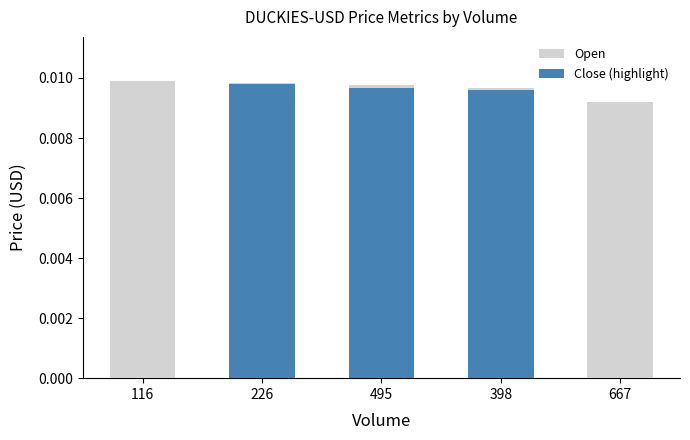

How many Close (highlight) values are between 0 and 1?

5